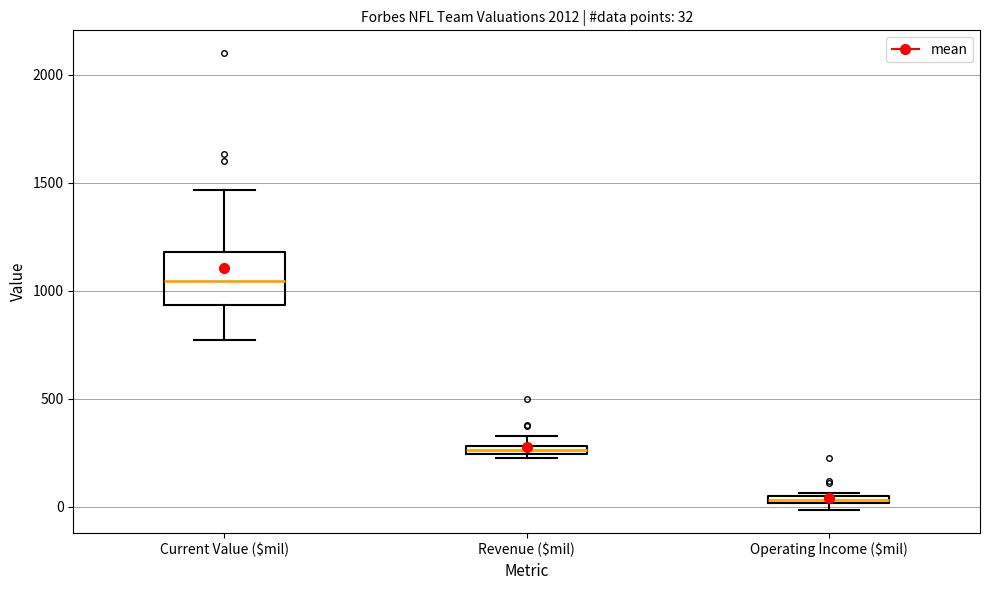

Which box is the tallest, from its lower edge to its upper edge?

Current Value ($mil)